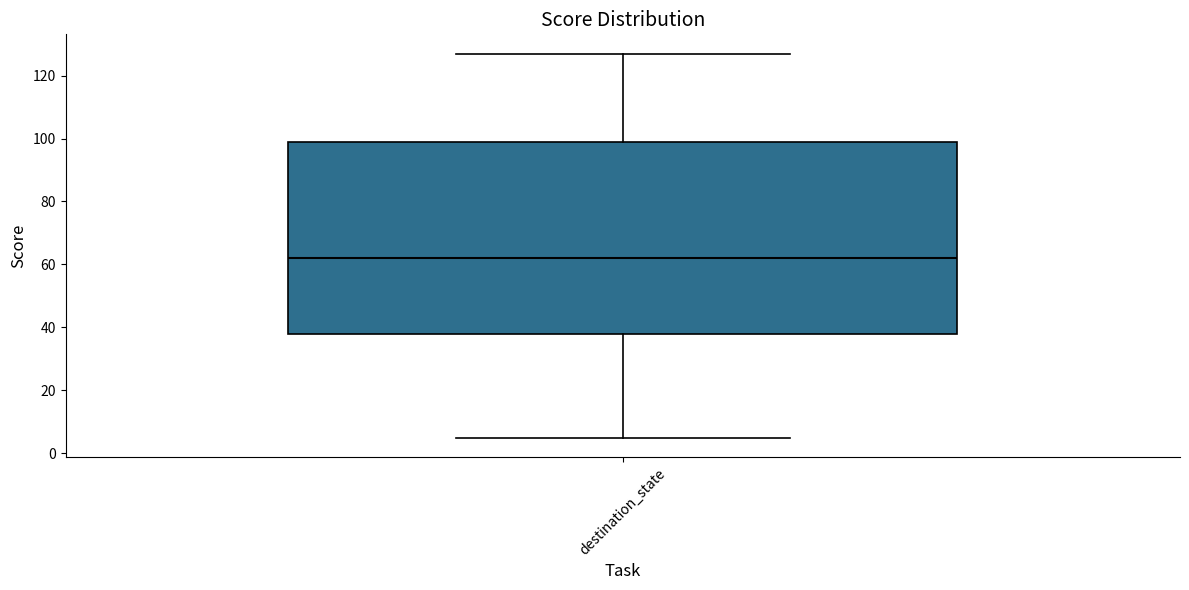

Where does the upper whisker of the box for destination_state end on the y-axis? The values are not printed on the chart, so give them approximately, as read against the axis.

128